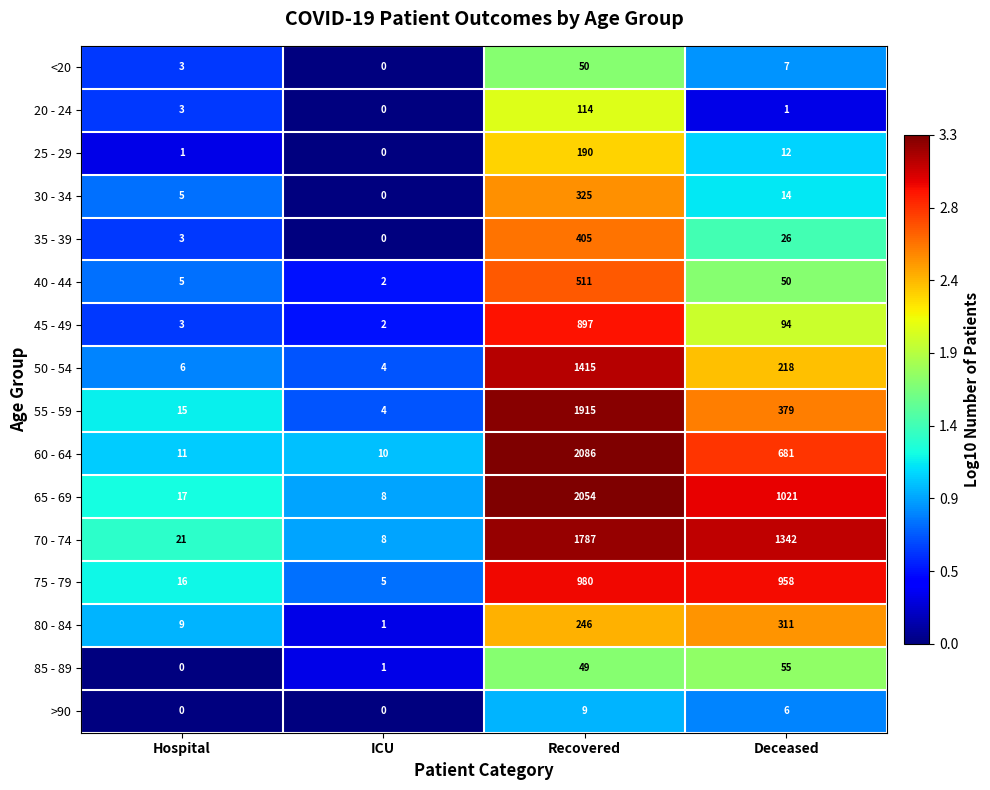

Which series has the largest total across all categories?

70 - 74